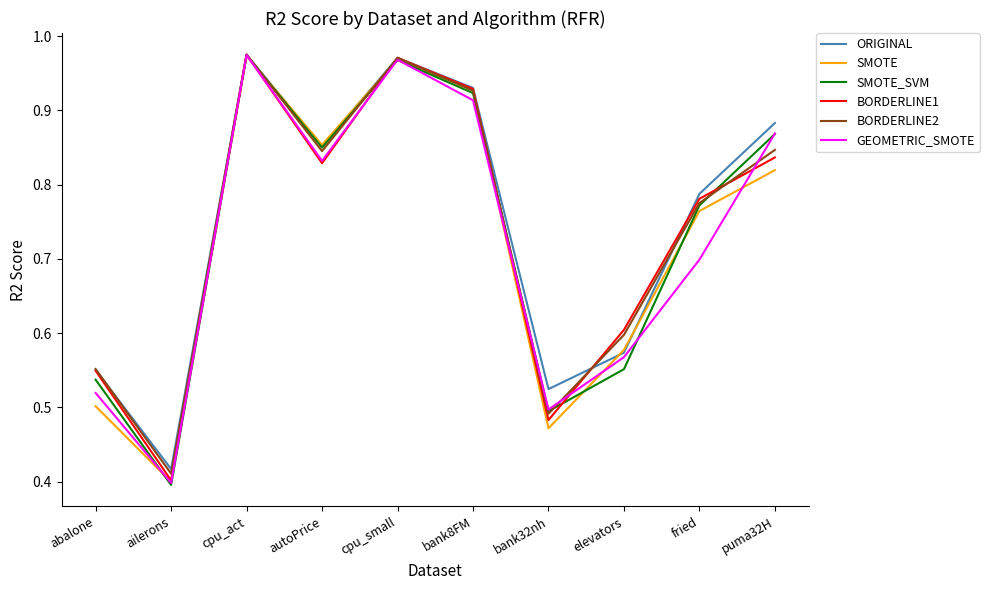

Does the chart display data point markers on the line(s)?

No